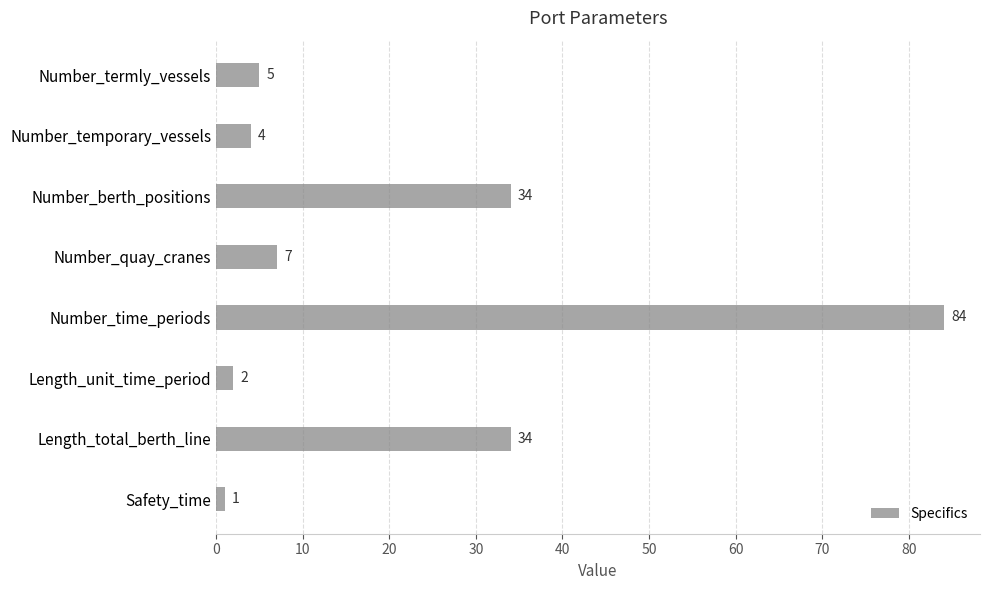

What is the change in value from Number_time_periods to Length_total_berth_line?

-50